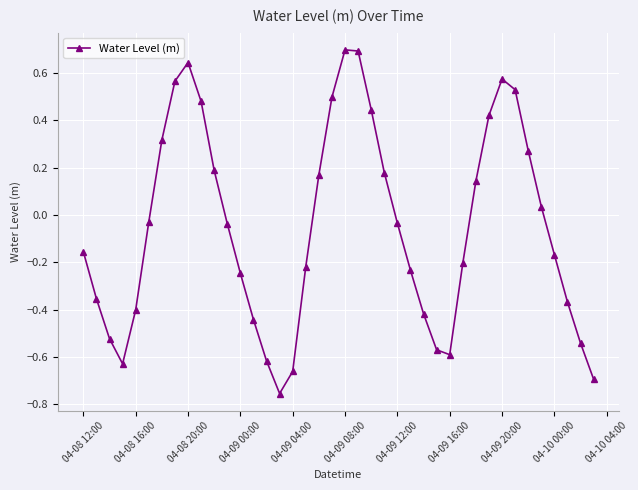

What is the sum of all values?

-2.0